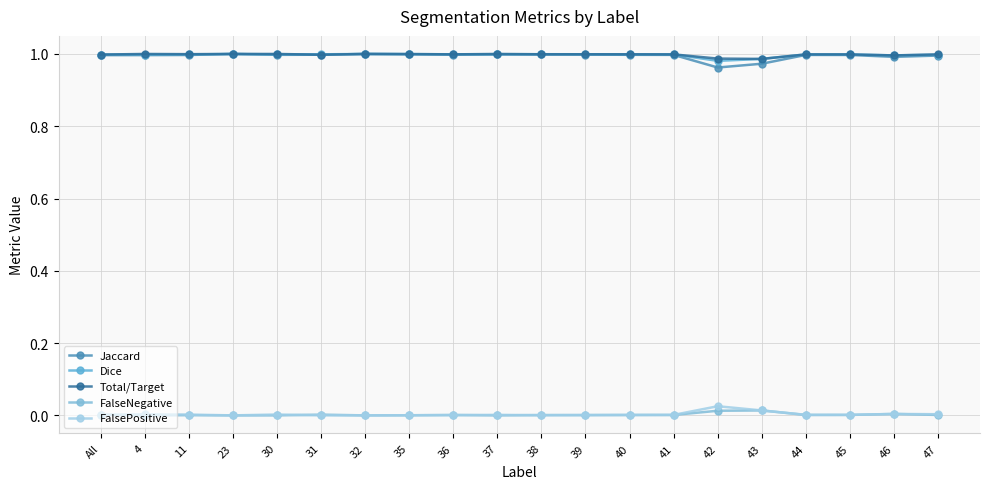

Does the chart have visible grid lines?

Yes